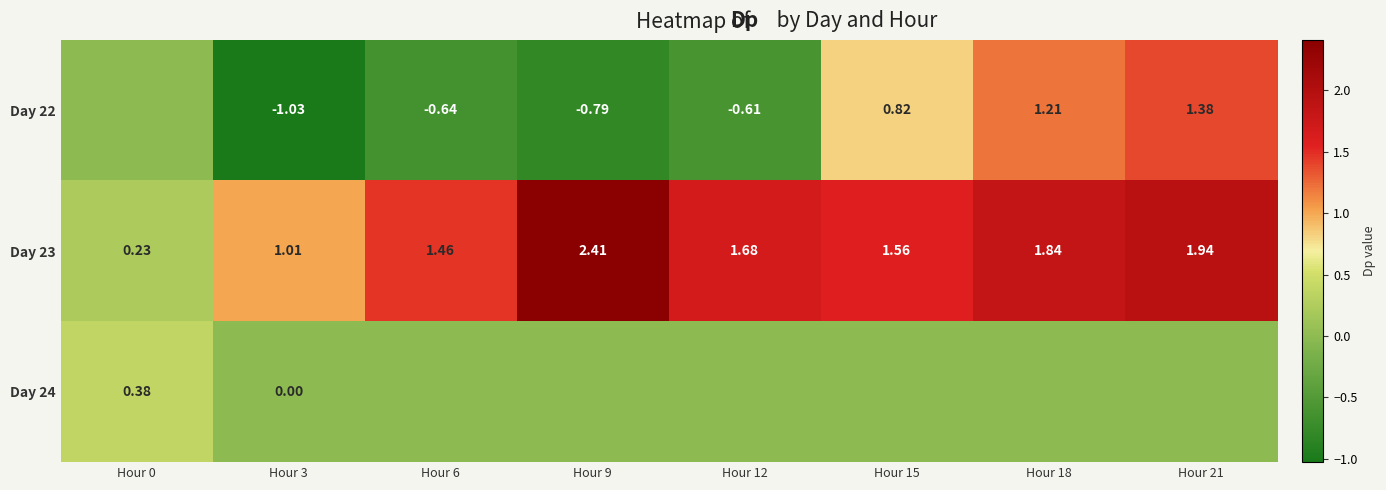

What is the maximum value for Day 23?

2.4